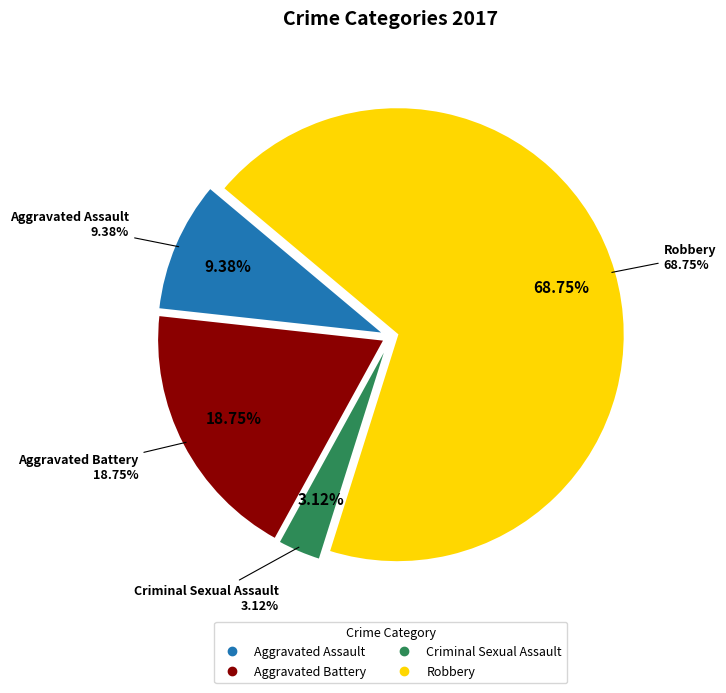

Is the sum of Aggravated Assault and Aggravated Battery greater than half?

No